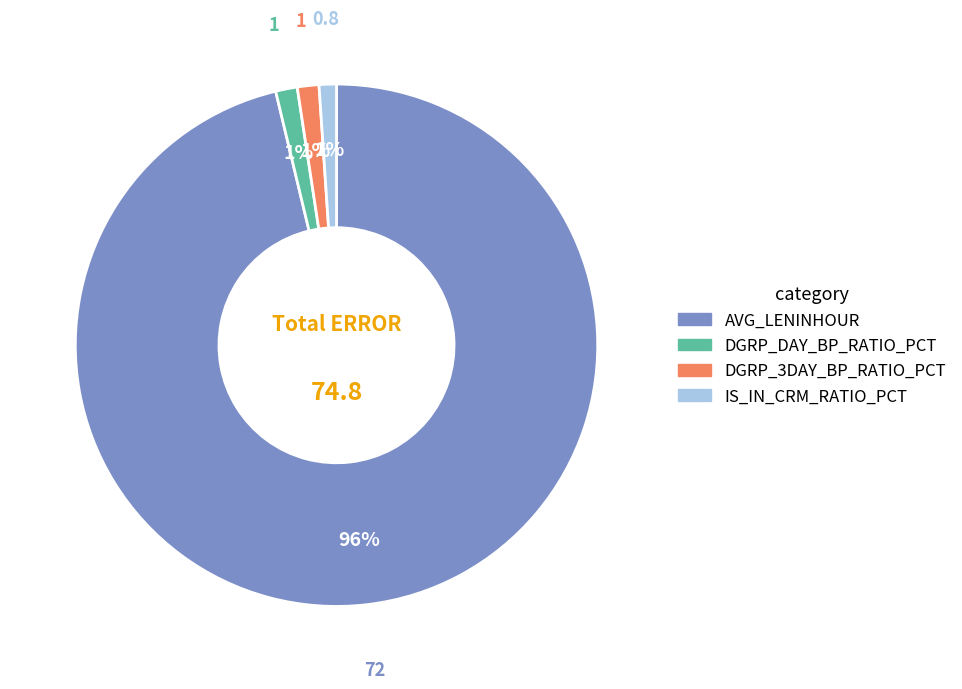

Is there a majority slice in this chart?

Yes